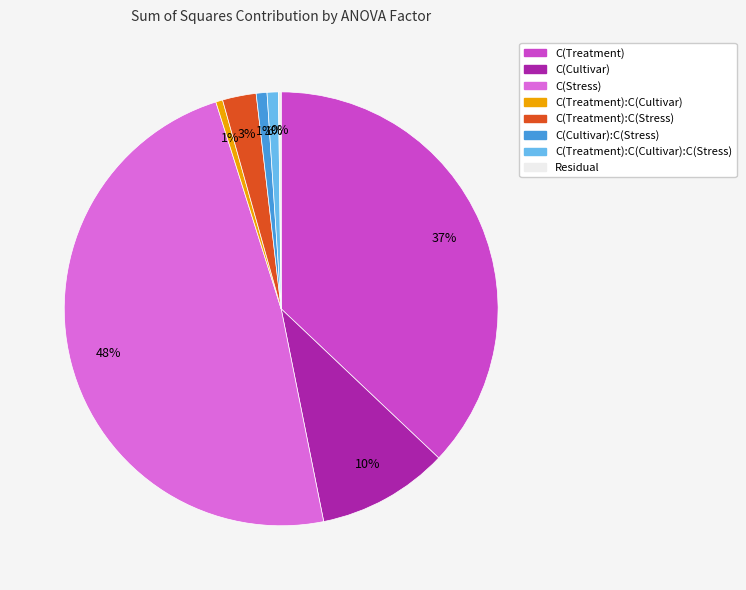

To the nearest percent, what is the difference between the largest and smallest slice percentages?

48%